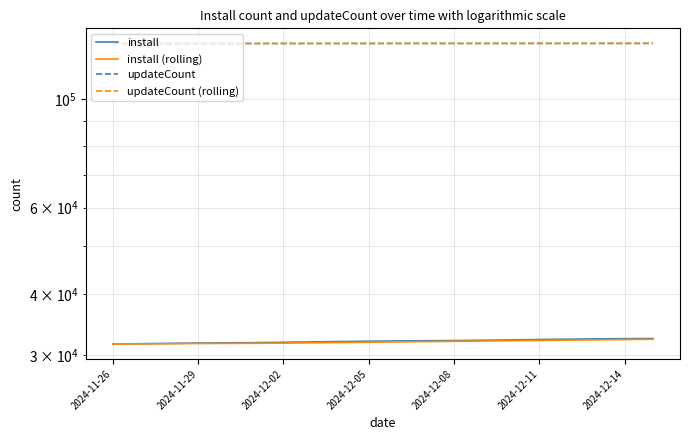

What is the highest value of the install (rolling) series?

32304.1